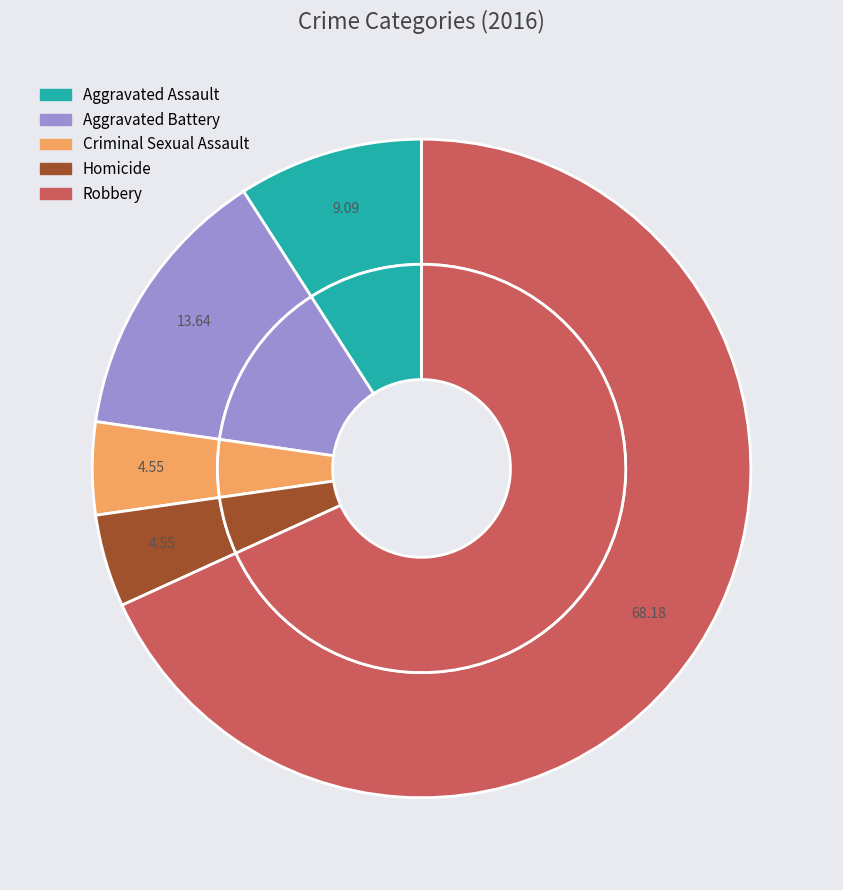

What is the smallest slice in the pie chart?

Criminal Sexual Assault